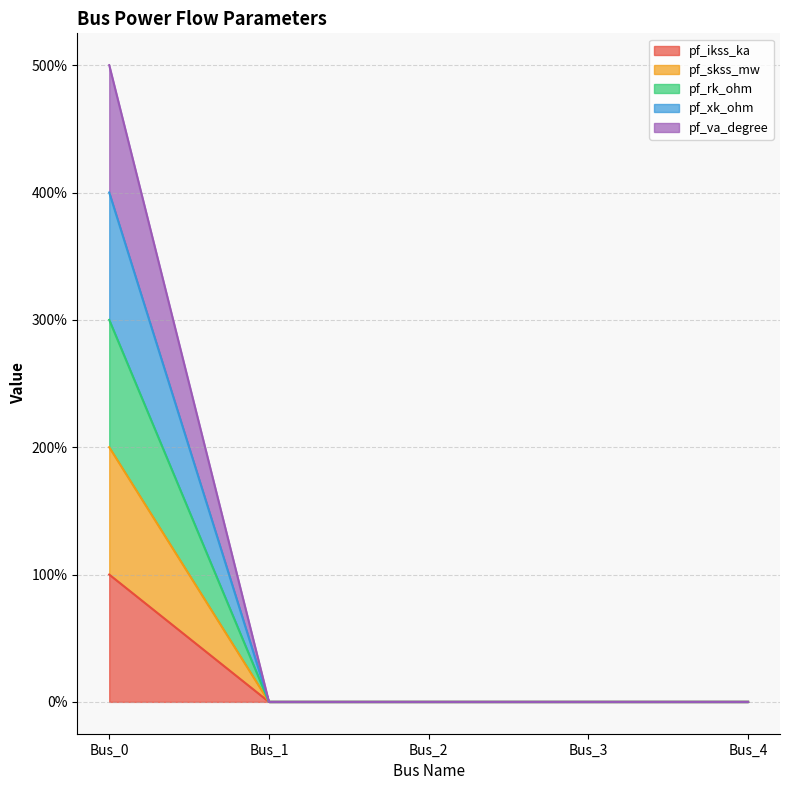

At which category does the chart reach its peak across all series?

Bus_0